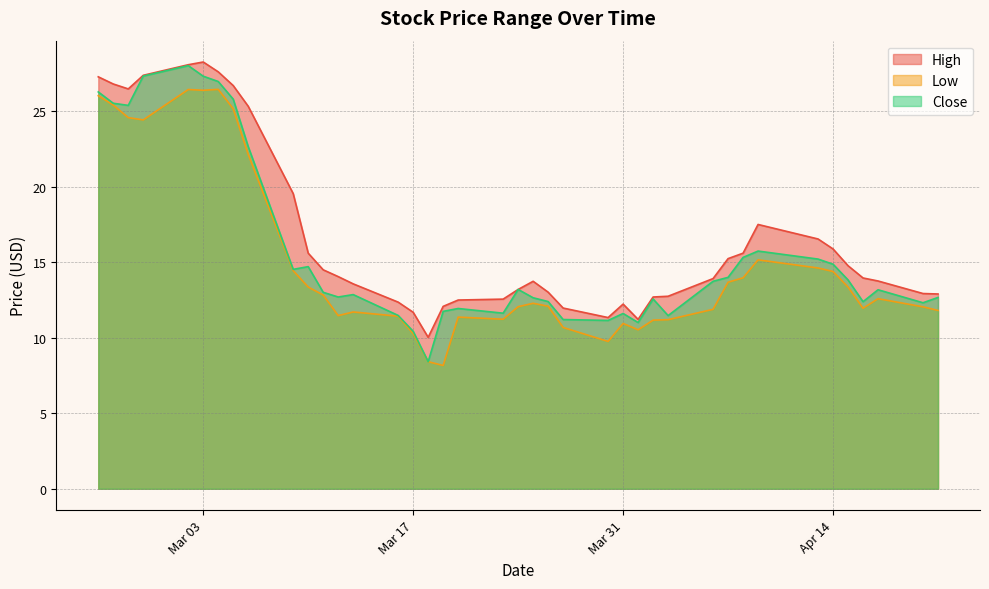

How many lines are shown in the chart?

3